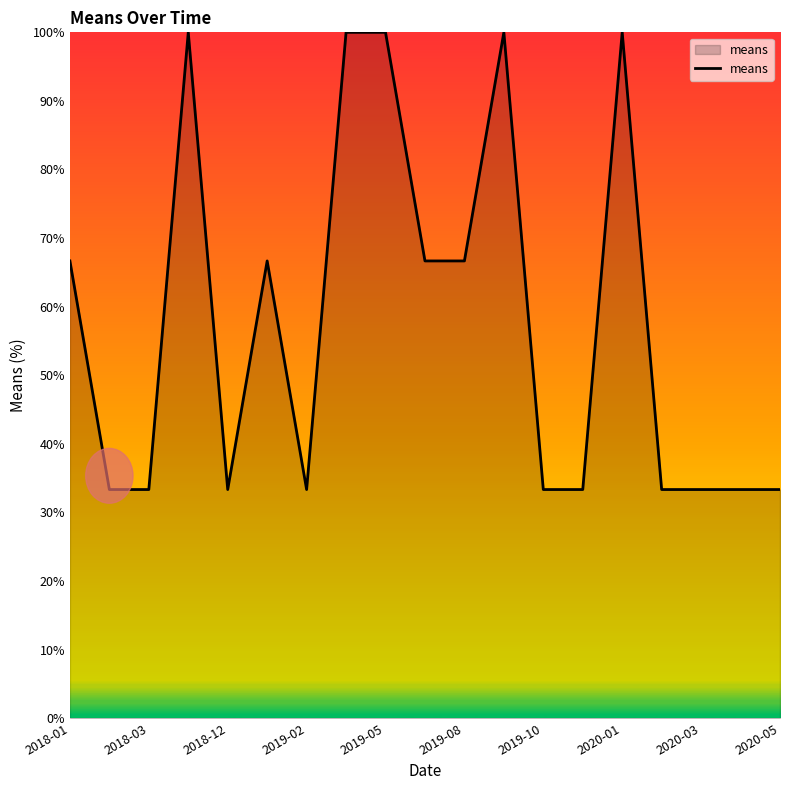

What is the minimum value shown in the chart?

33.3